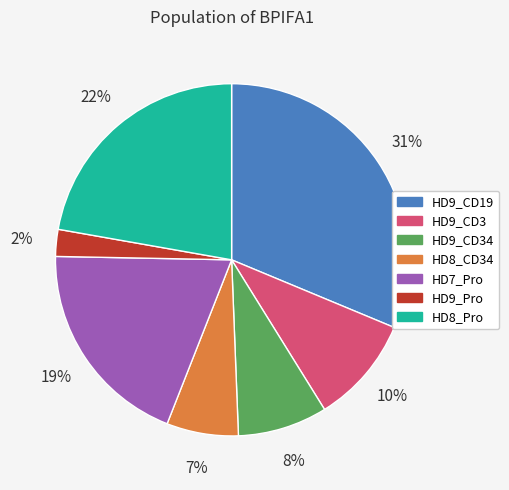

Is there any slice that represents more than half of the pie?

No